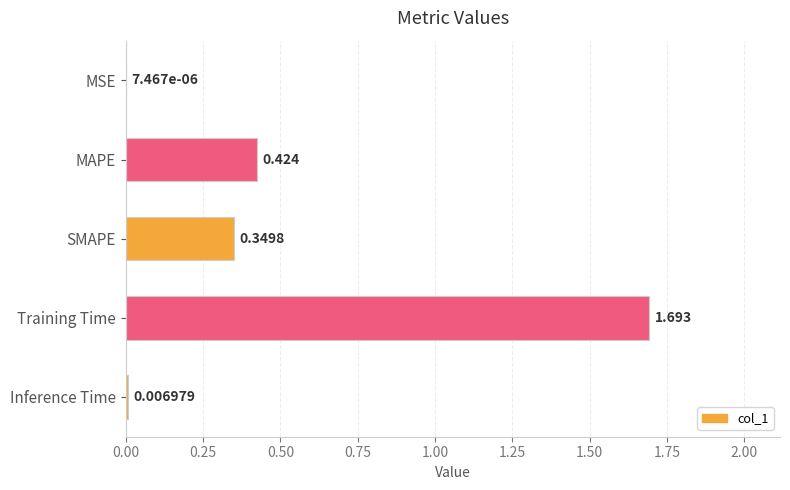

Which has a higher value, Training Time or MAPE?

Training Time